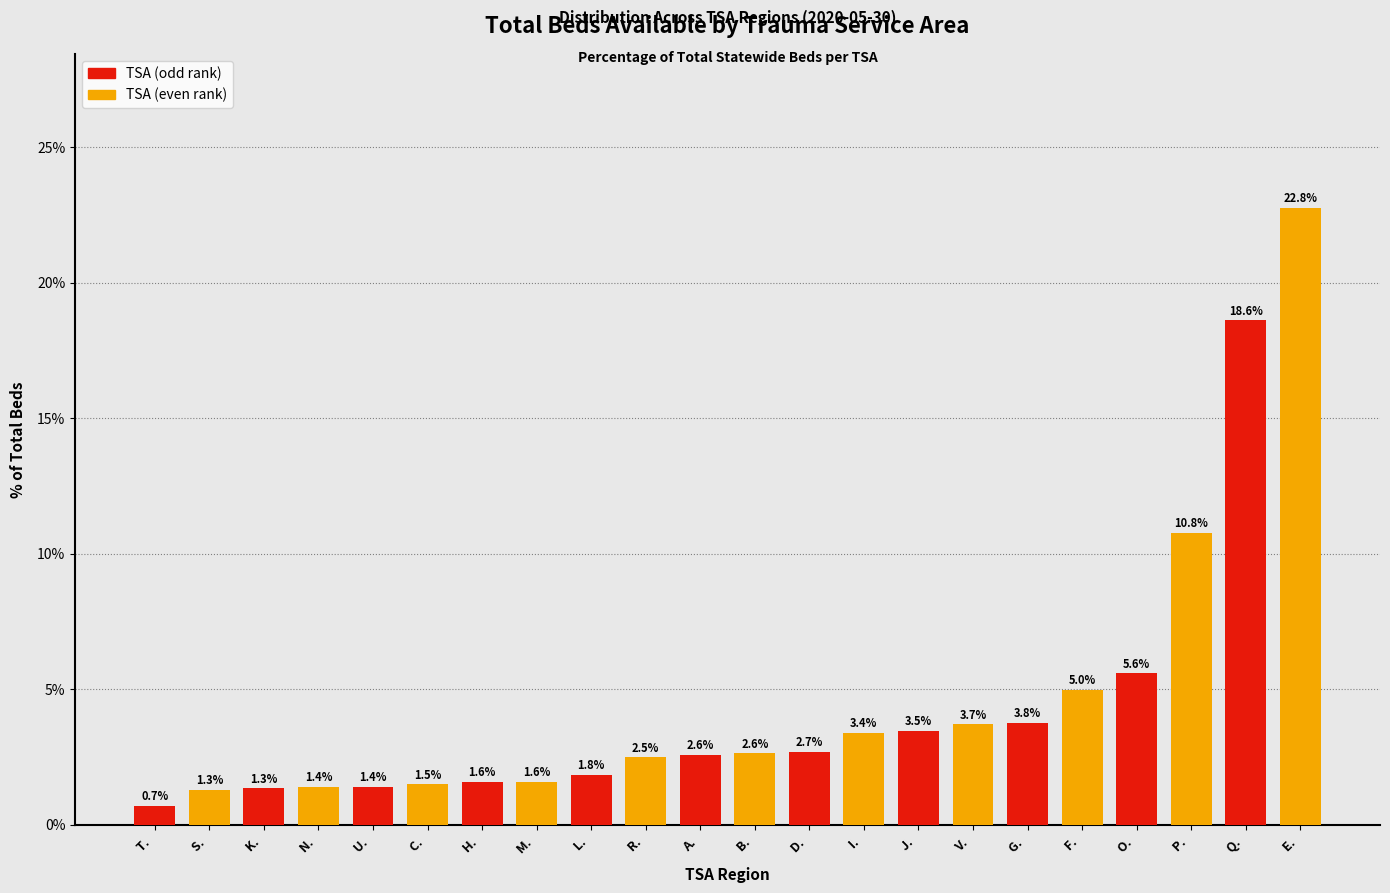

Reading left to right, transcribe all the data shown in this chart.

T. =0.7	S. =1.3	K. =1.3	N. =1.4	U. =1.4	C. =1.5	H. =1.6	M. =1.6	L. =1.8	R. =2.5	A. =2.6	B. =2.6	D. =2.7	I. =3.4	J. =3.5	V. =3.7	G. =3.8	F. =5.0	O. =5.6	P. =10.8	Q. =18.6	E. =22.8